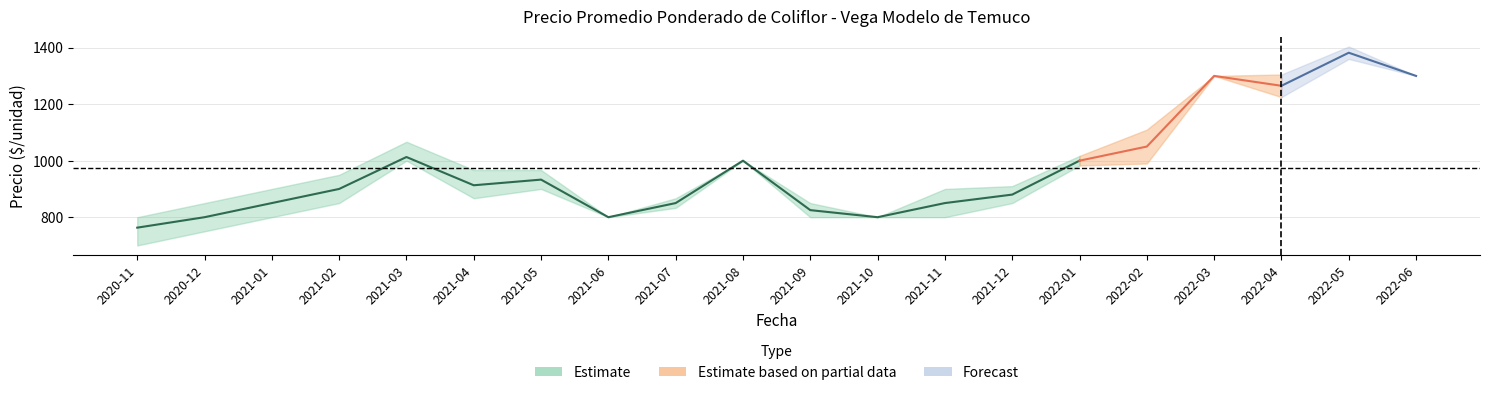

Is it true that Precio minimo equals 867 at 2021-04?

True